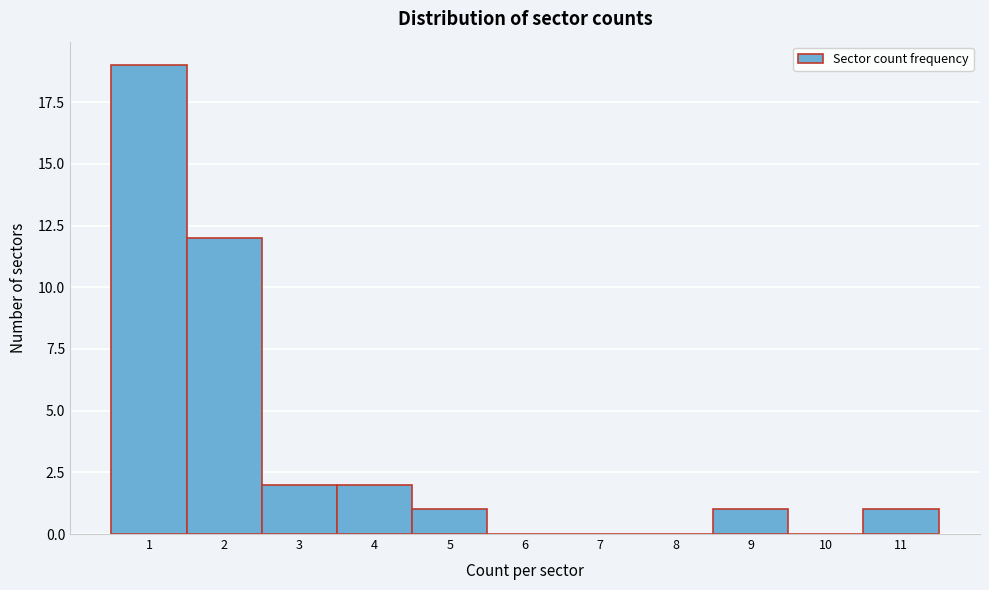

What is the height of the bar covering 10.5 to 11.5 on the x-axis? The values are not printed on the chart, so give them approximately, as read against the axis.

1